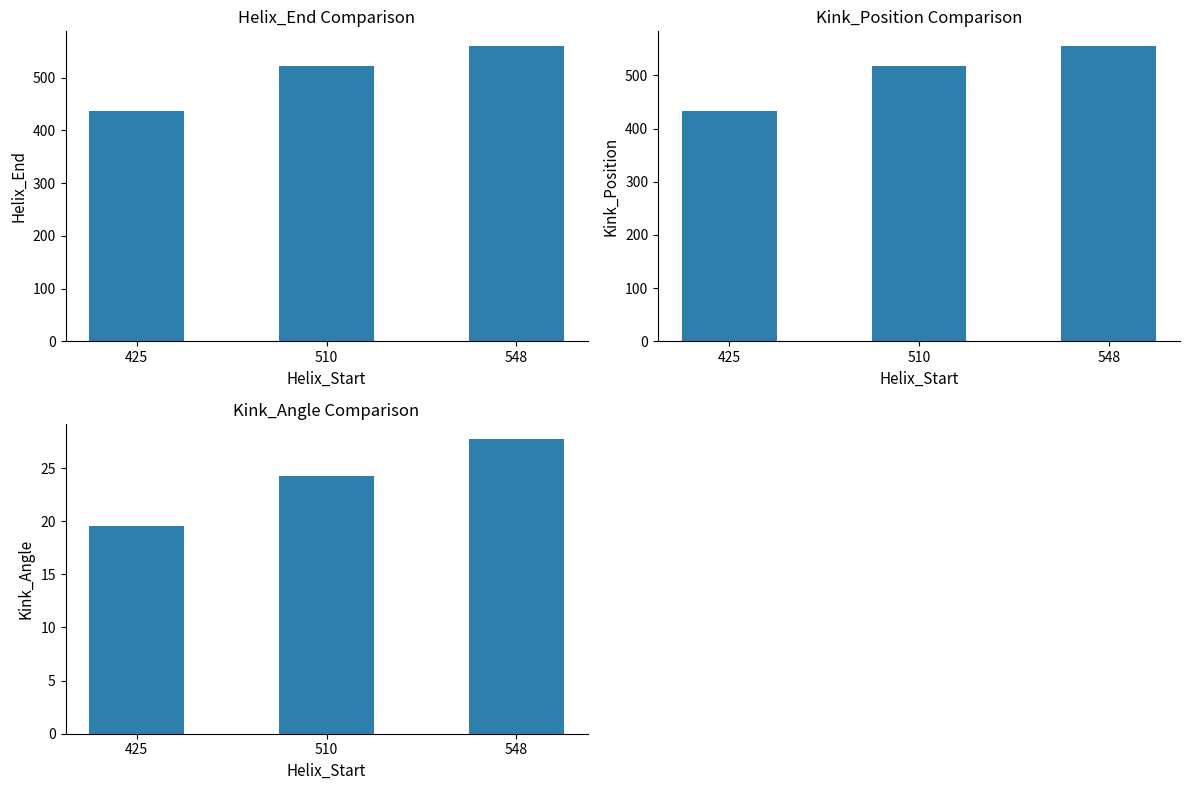

What is the maximum value shown in the chart?

560.0